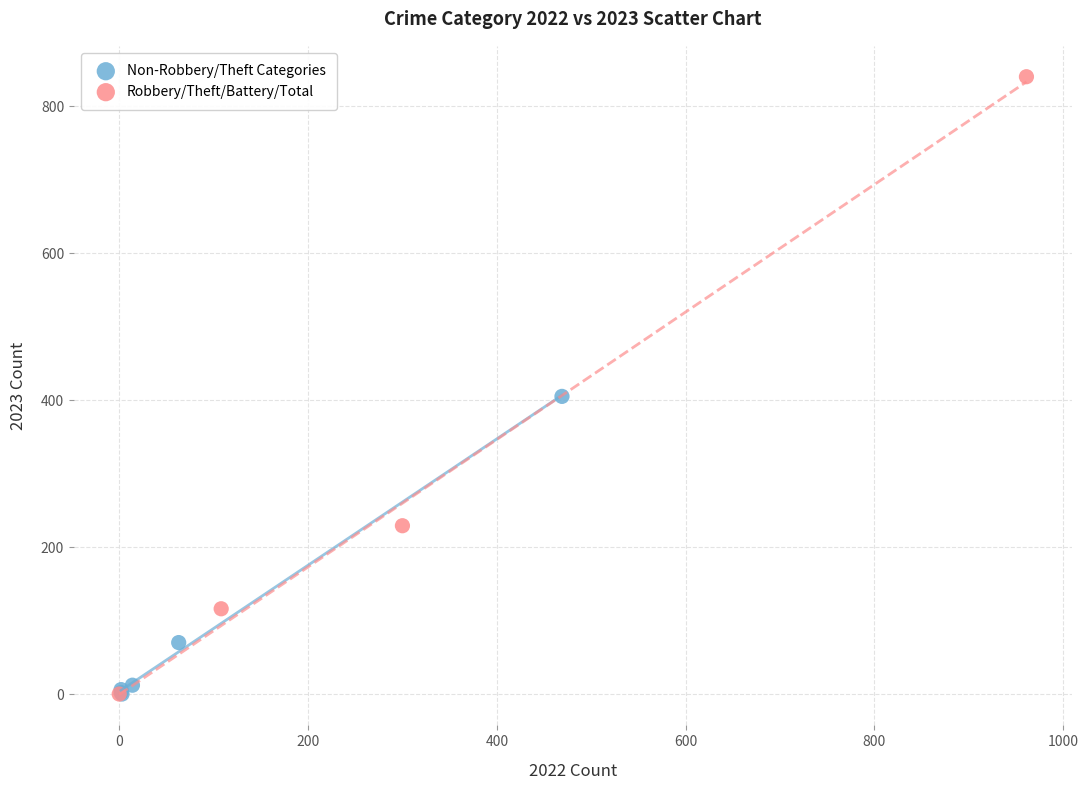

What are all the series names shown in the legend?

Non-Robbery/Theft Categories, Robbery/Theft/Battery/Total